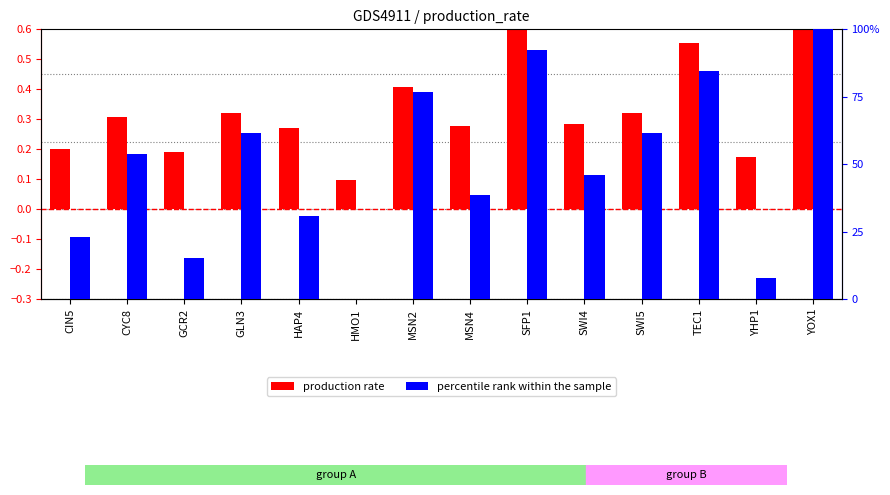

At which label does percentile rank within the sample first exceed 53?

CYC8